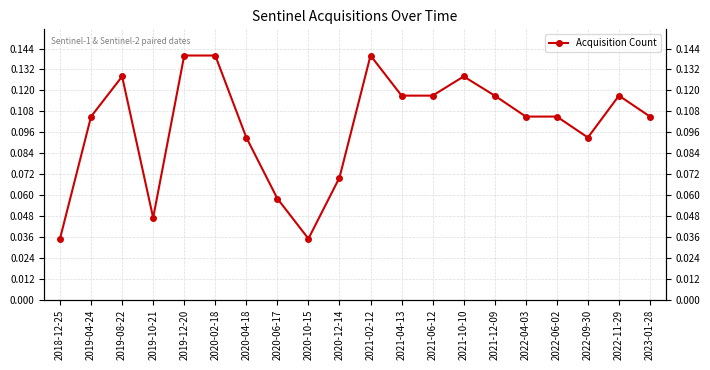

Which label corresponds to the smallest value in the chart?

2018-12-25